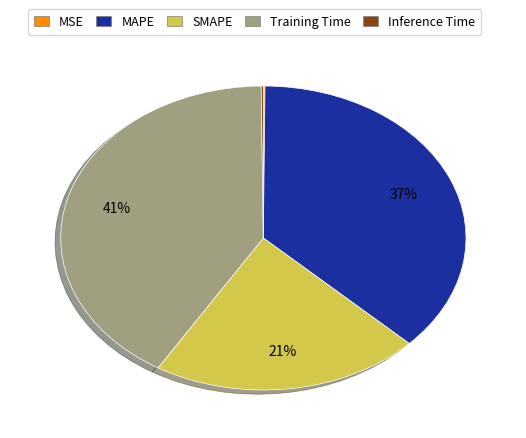

Is there any slice that represents more than half of the pie?

No